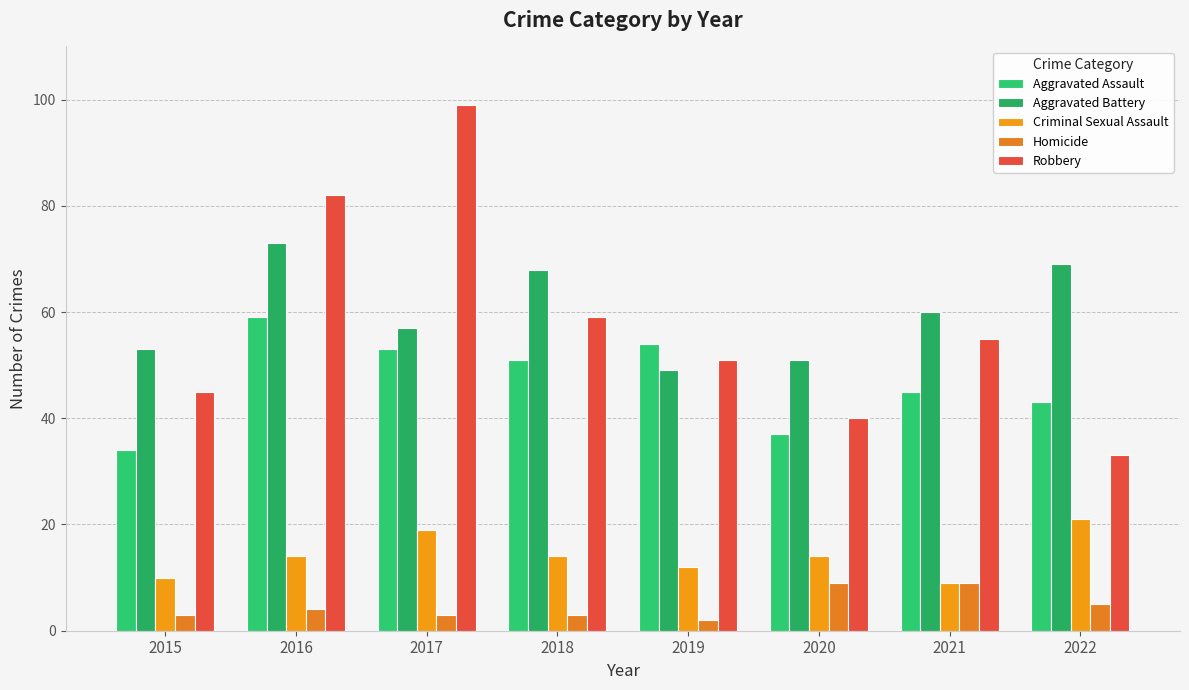

Where does the Aggravated Assault series first go above 51?

2016